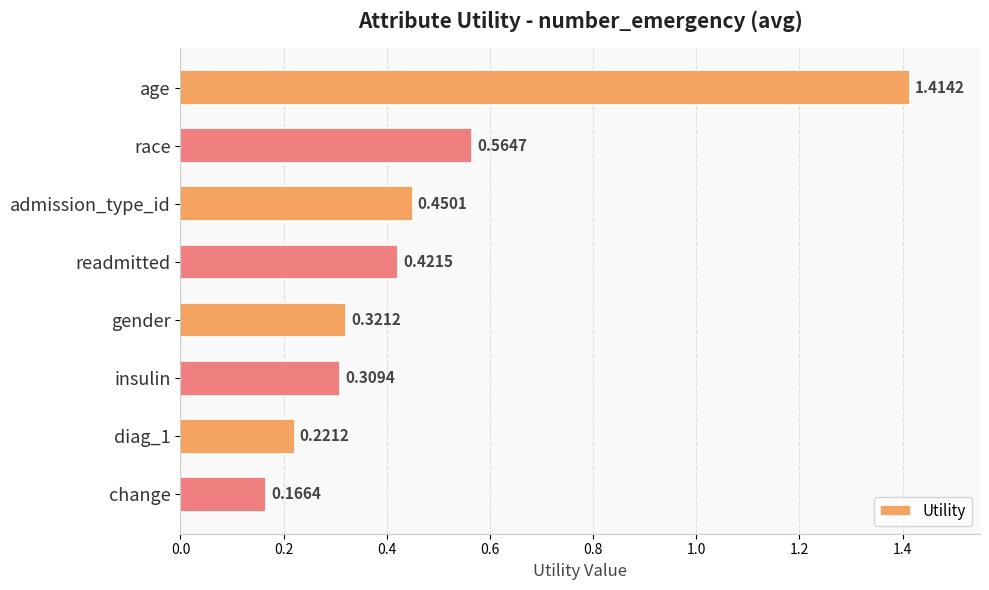

Where is the data nearest to the value 0?

change